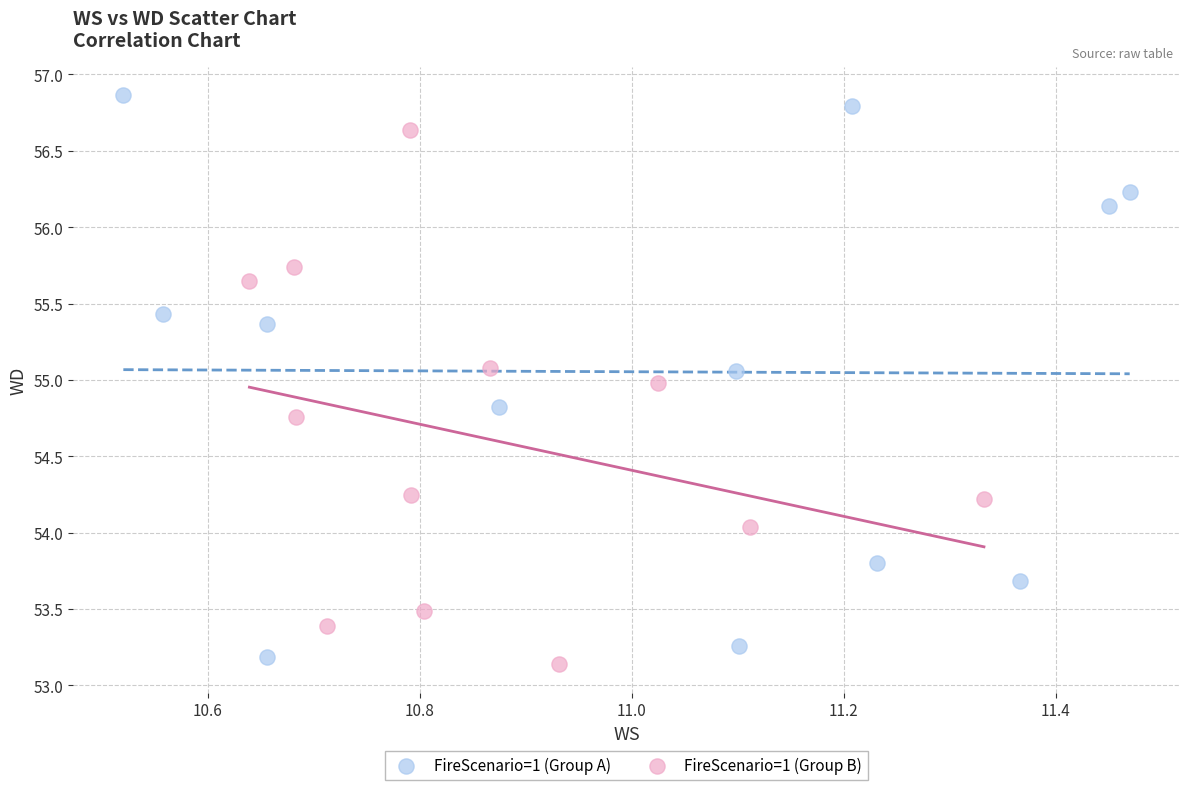

Which series contains the highest Y value?

FireScenario=1 (Group A)